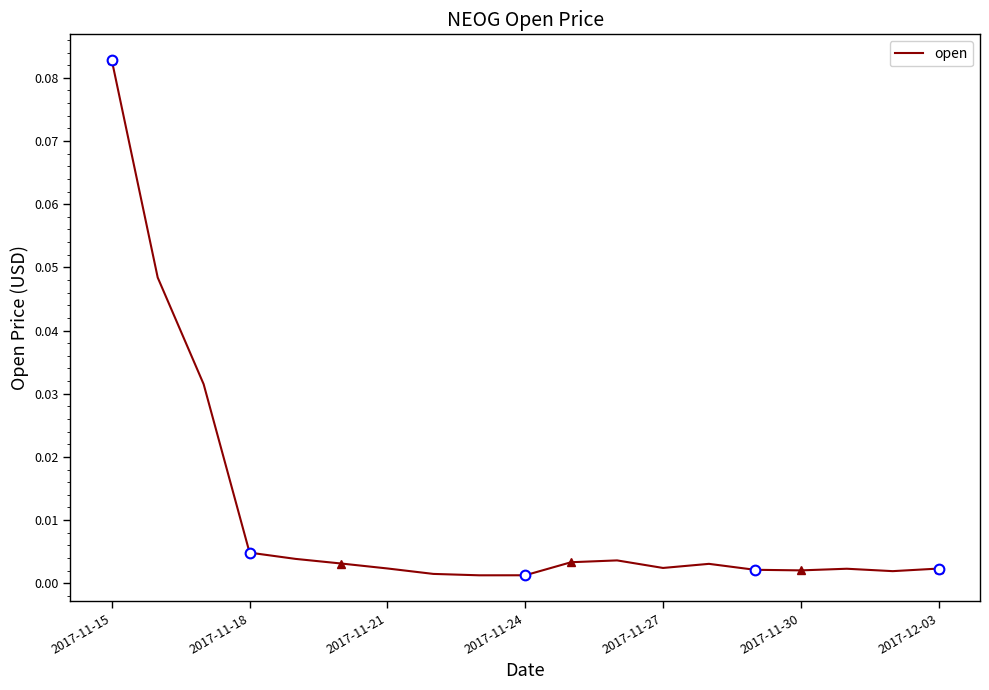

Which category has the highest value across all series?

2017-11-15